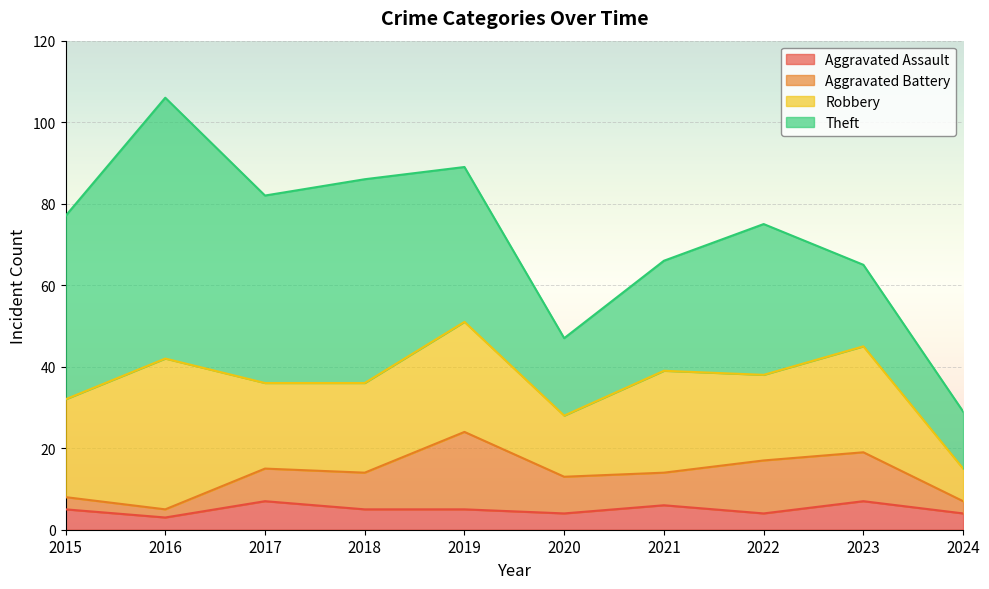

At which category does Aggravated Assault reach its first local valley?

2016